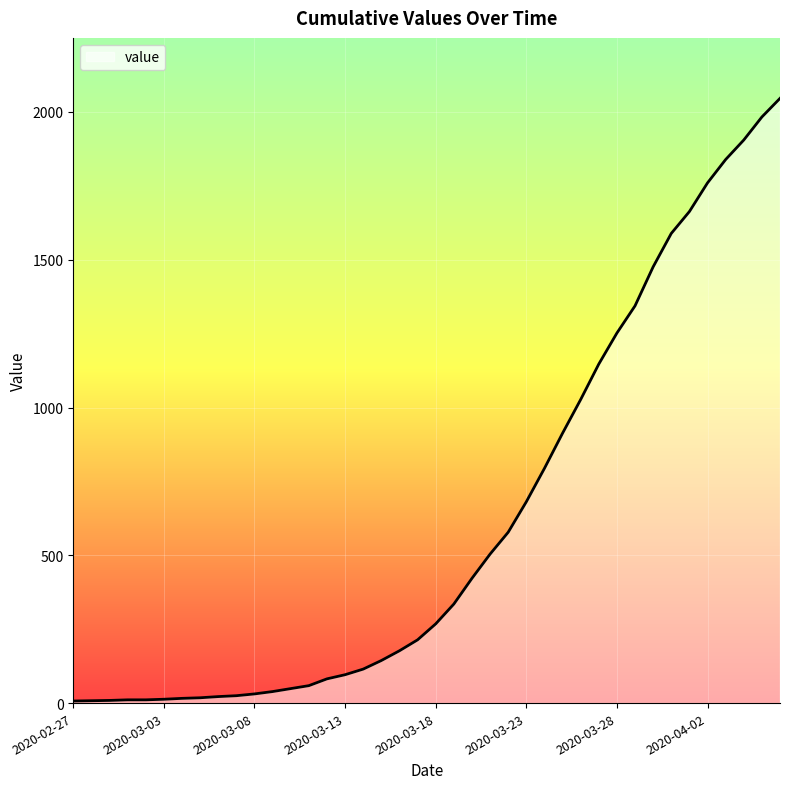

How many lines are shown in the chart?

1